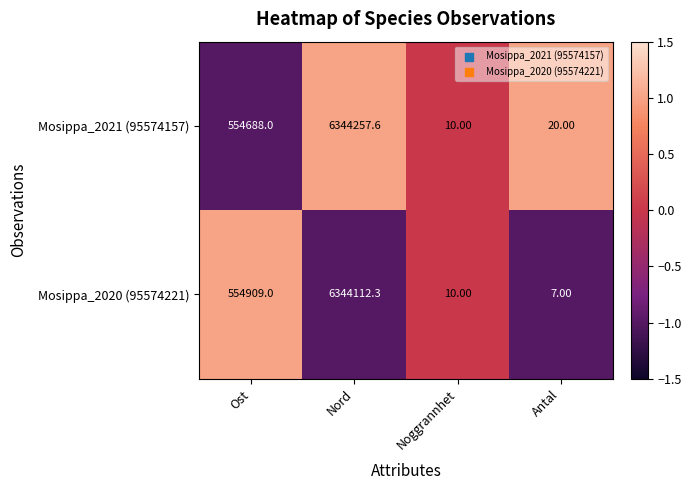

Count the number of data series in this chart.

2